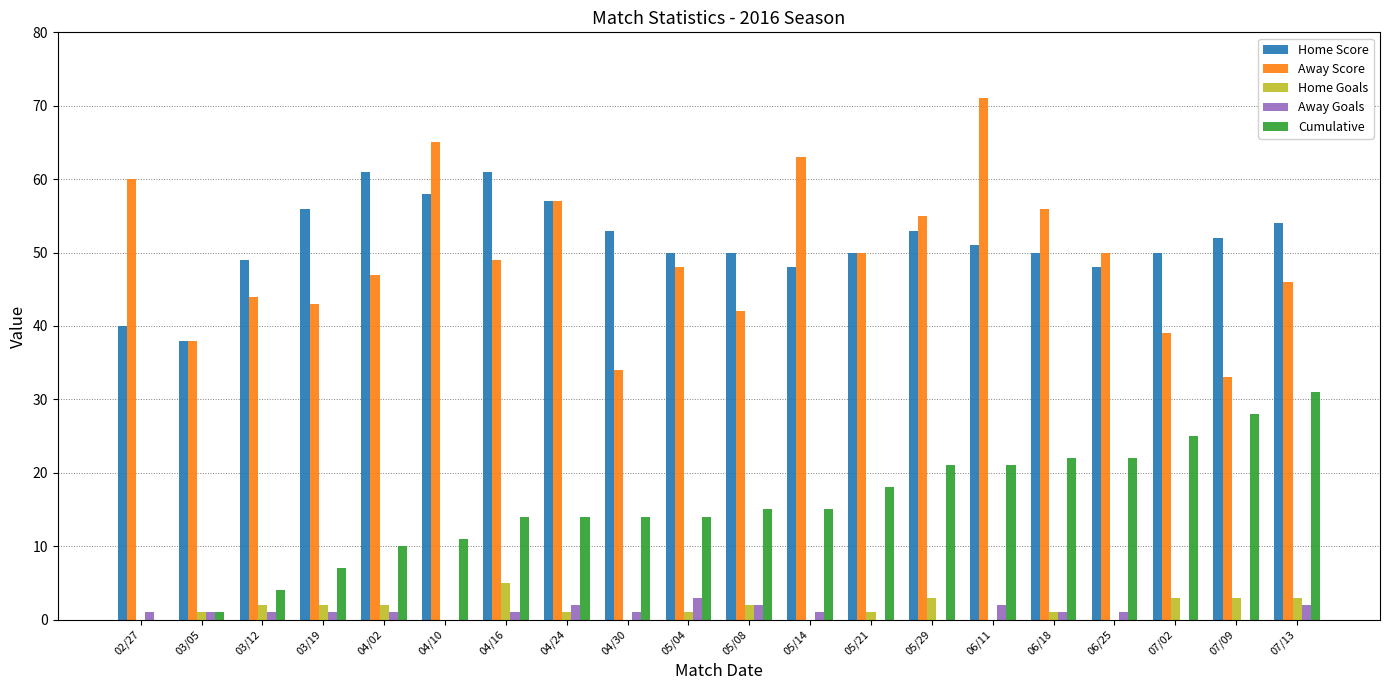

Reading left to right, list all the values displayed in this chart.

Home Score: 40	38	49	56	61	58	61	57	53	50	50	48	50	53	51	50	48	50	52	54
Away Score: 60	38	44	43	47	65	49	57	34	48	42	63	50	55	71	56	50	39	33	46
Home Goals: 0	1	2	2	2	0	5	1	0	1	2	0	1	3	0	1	0	3	3	3
Away Goals: 1	1	1	1	1	0	1	2	1	3	2	1	0	0	2	1	1	0	0	2
Cumulative: 0	1	4	7	10	11	14	14	14	14	15	15	18	21	21	22	22	25	28	31